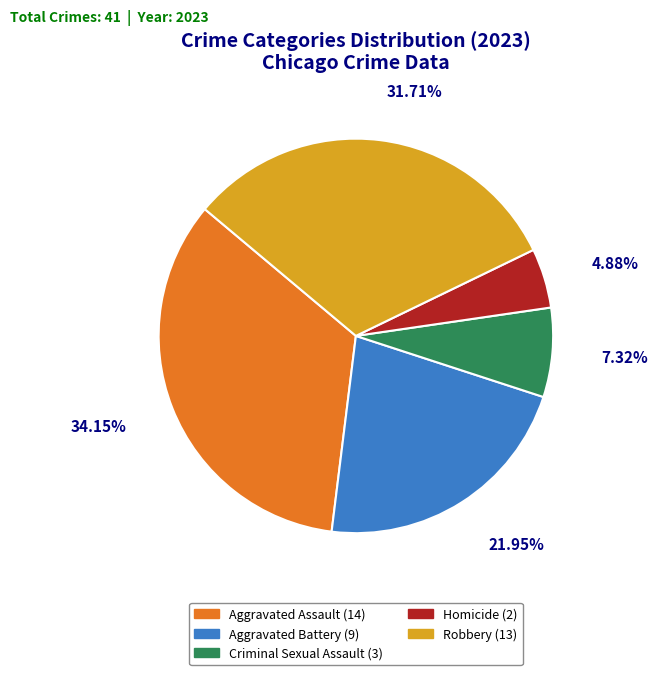

To the nearest percent, what is the average slice percentage?

20%